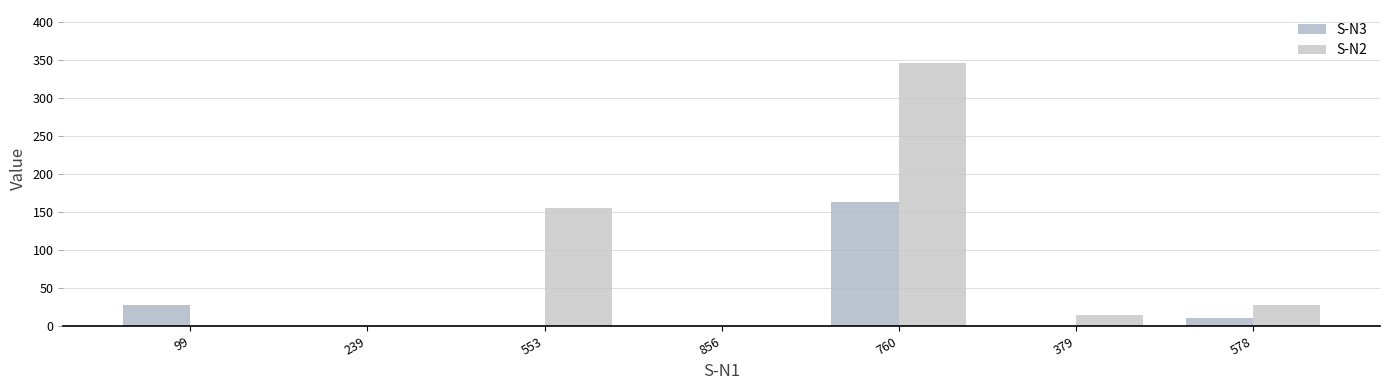

Is the value of S-N2 at 578 greater than the value of S-N3 at 379?

Yes